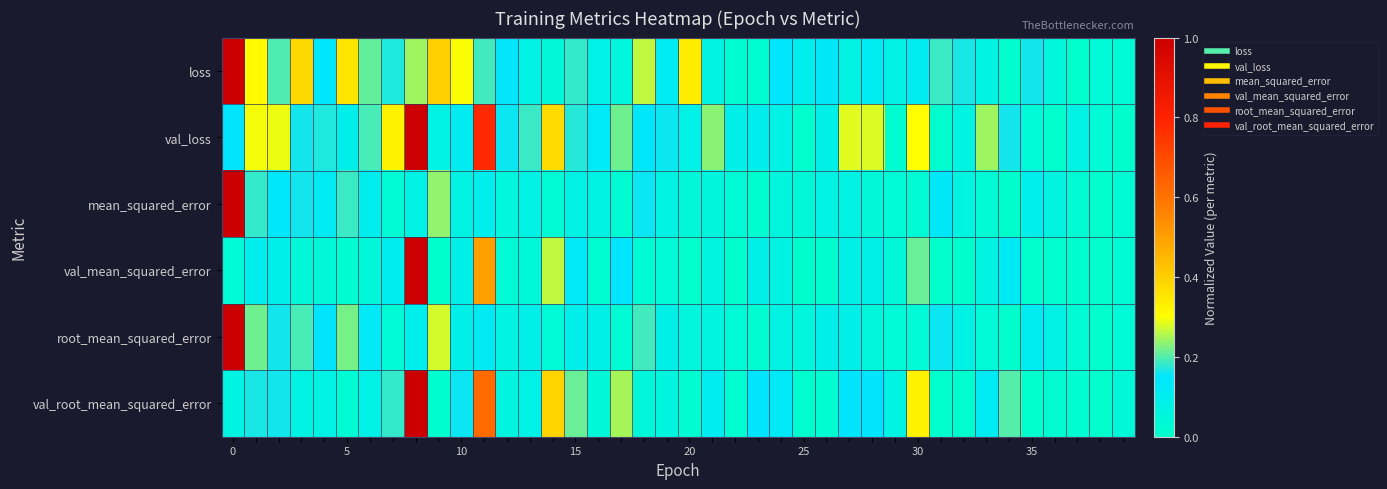

At how many categories does at least one series exceed 0?

40